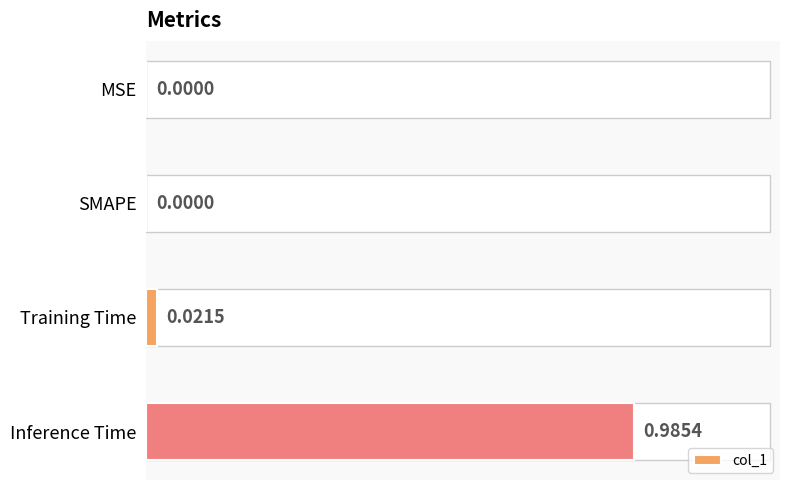

Reading left to right, extract all data points from this chart.

0.0=0.0	0.2=0.0	0.4=0.0	0.6=1.0